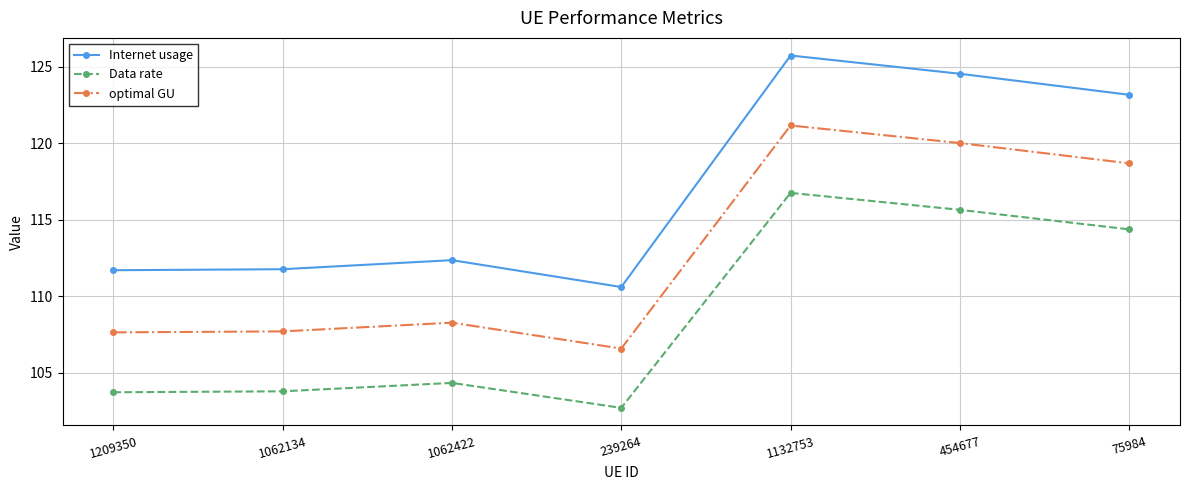

How many categories are shown in the chart?

7